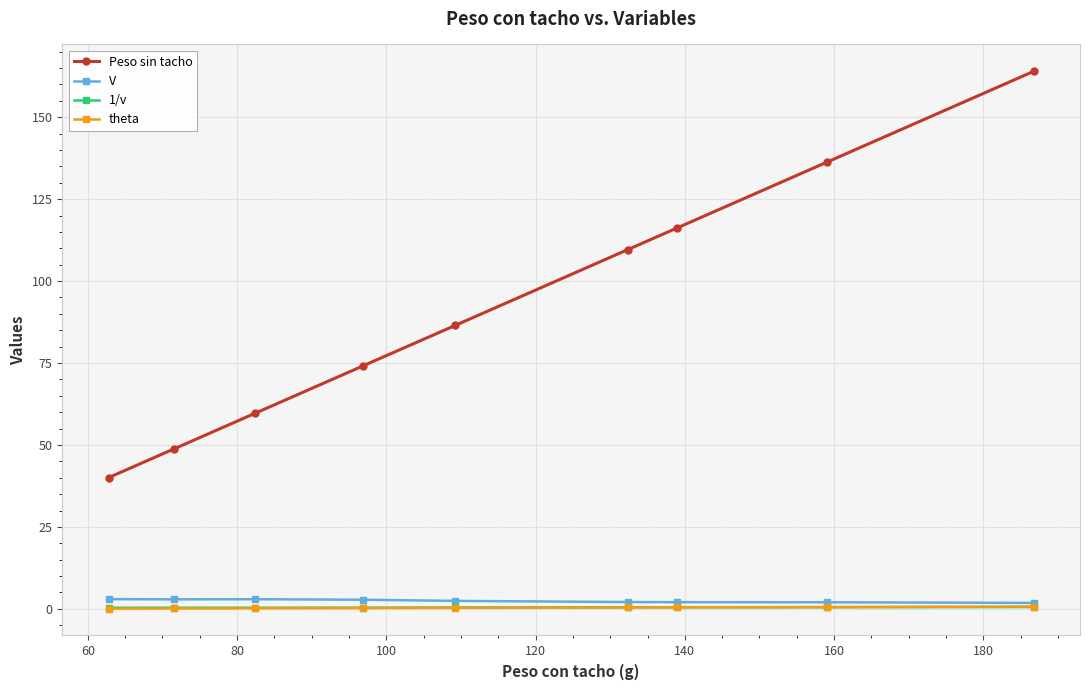

True or false: 1/v and Peso sin tacho cross at least once.

False